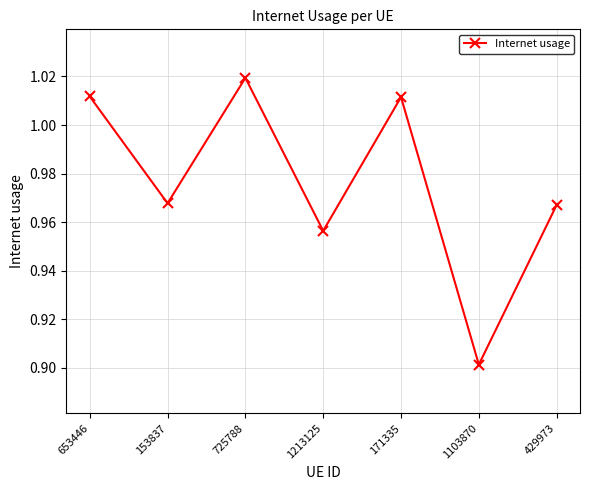

Which has a higher value, 725788 or 1103870?

725788